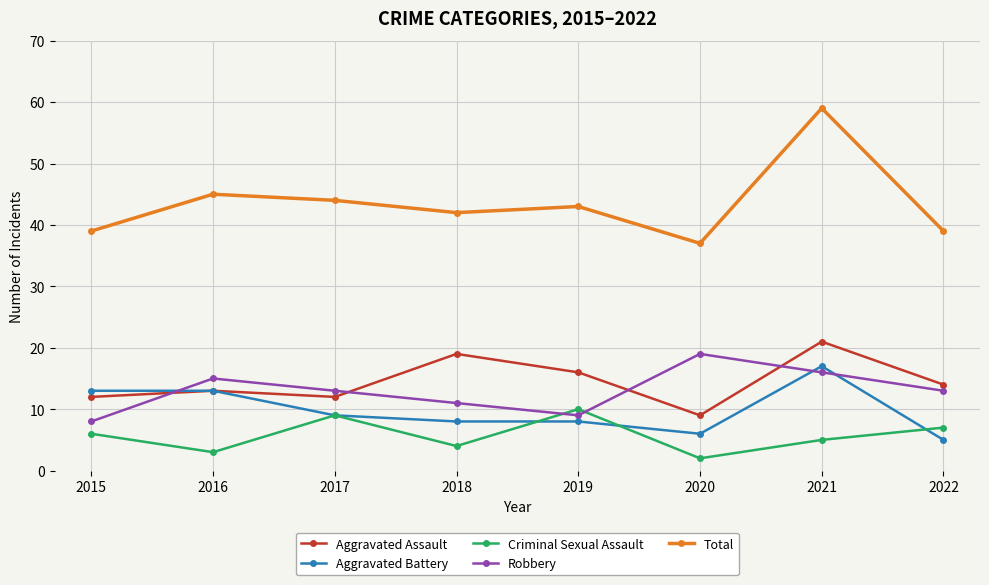

What is the difference between the maximum and second lowest values in the Aggravated Battery series?

11